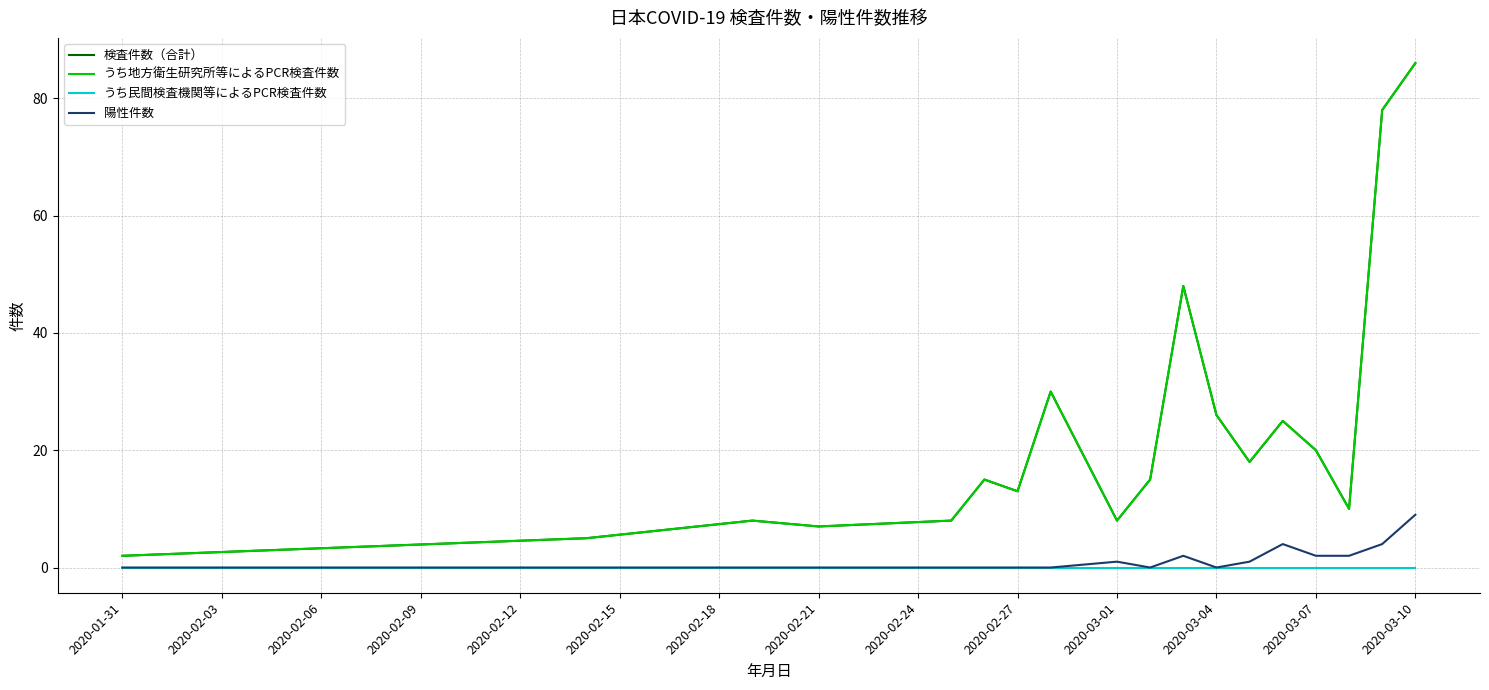

At how many categories does at least one series exceed 7?

15